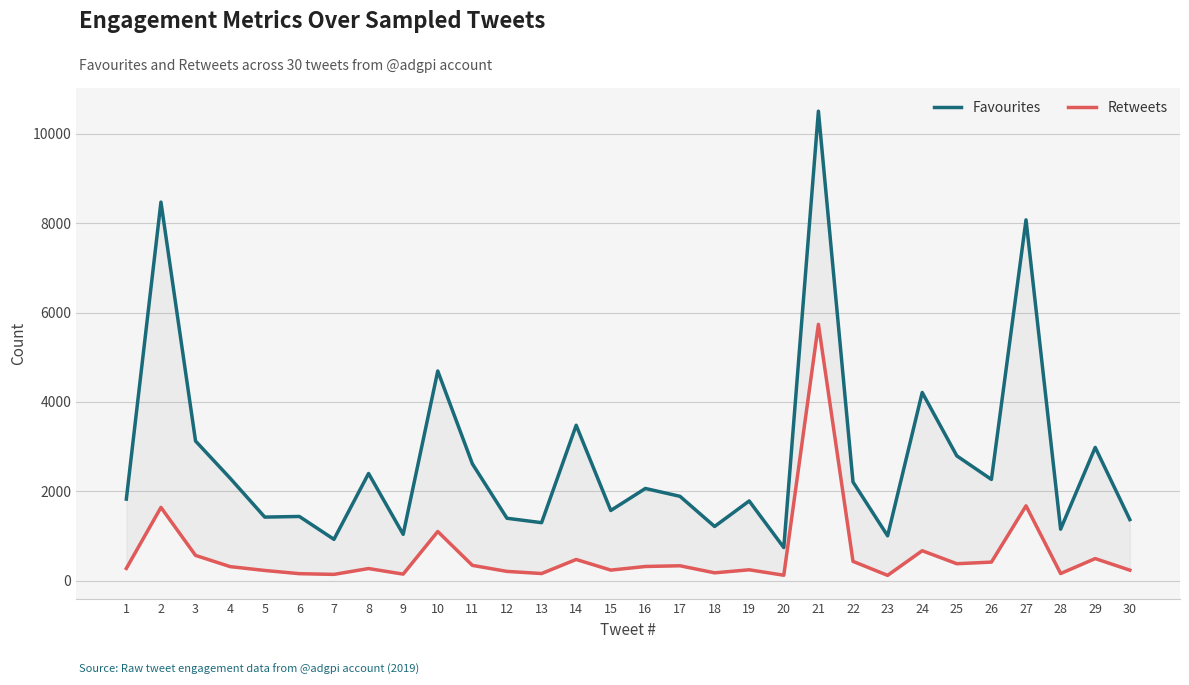

Is this an area chart (filled region under the line)?

No